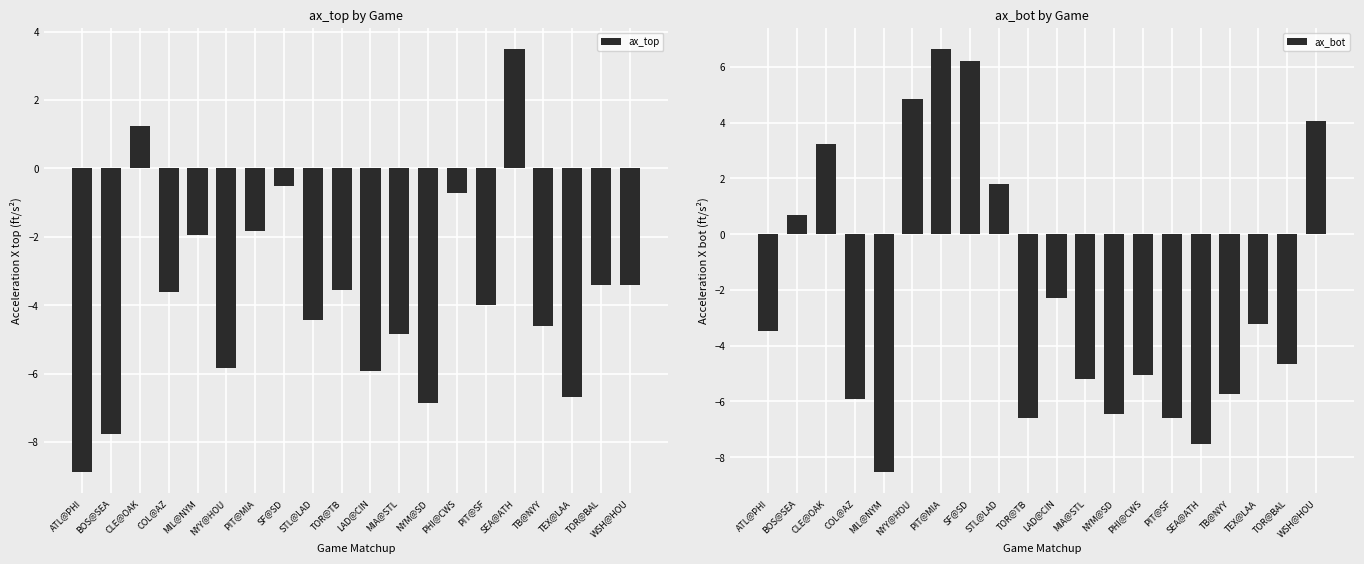

Reading left to right, what are all the values shown in this chart?

ax_top: ATL@PHI=-8.9	BOS@SEA=-7.8	CLE@OAK=1.2	COL@AZ=-3.6	MIL@NYM=-1.9	NYY@HOU=-5.8	PIT@MIA=-1.8	SF@SD=-0.5	STL@LAD=-4.4	TOR@TB=-3.6	LAD@CIN=-5.9	MIA@STL=-4.8	NYM@SD=-6.9	PHI@CWS=-0.7	PIT@SF=-4.0	SEA@ATH=3.5	TB@NYY=-4.6	TEX@LAA=-6.7	TOR@BAL=-3.4	WSH@HOU=-3.4
ax_bot: ATL@PHI=-3.5	BOS@SEA=0.7	CLE@OAK=3.2	COL@AZ=-5.9	MIL@NYM=-8.5	NYY@HOU=4.8	PIT@MIA=6.6	SF@SD=6.2	STL@LAD=1.8	TOR@TB=-6.6	LAD@CIN=-2.3	MIA@STL=-5.2	NYM@SD=-6.4	PHI@CWS=-5.0	PIT@SF=-6.6	SEA@ATH=-7.5	TB@NYY=-5.7	TEX@LAA=-3.2	TOR@BAL=-4.6	WSH@HOU=4.1